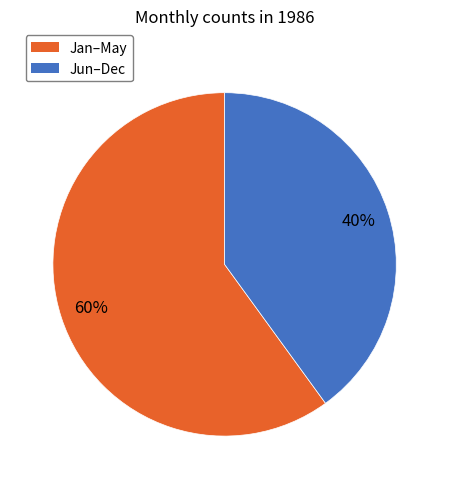

Is there a majority slice in this chart?

Yes